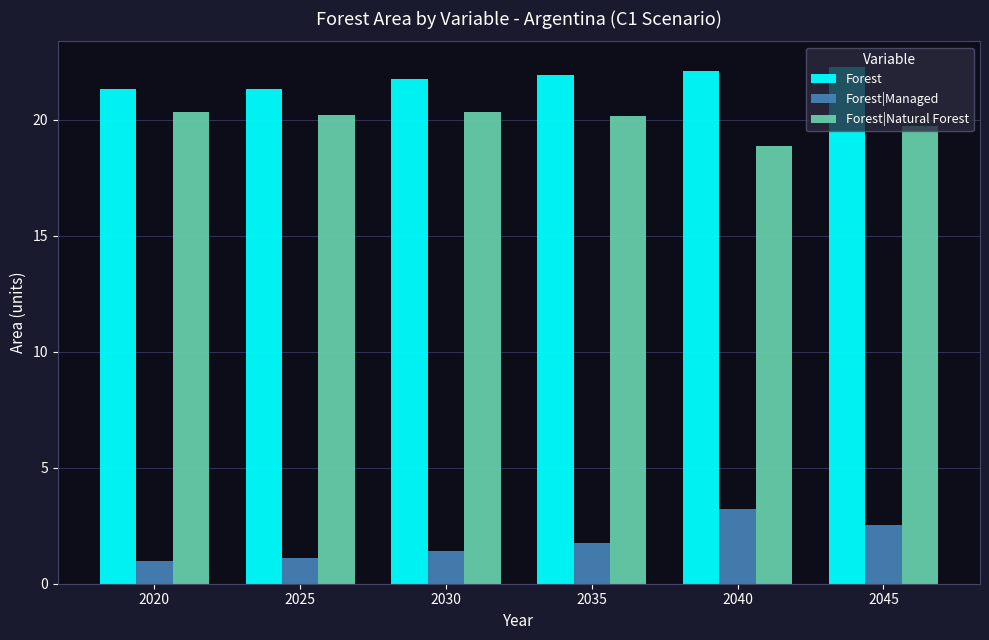

Count the number of categories in the chart.

6